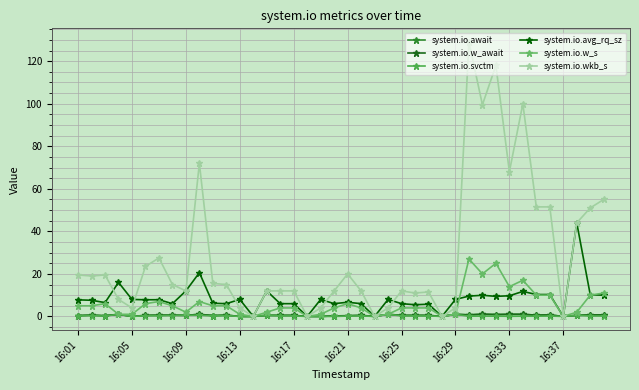

Where is system.io.await nearest to the value 0?

16:05